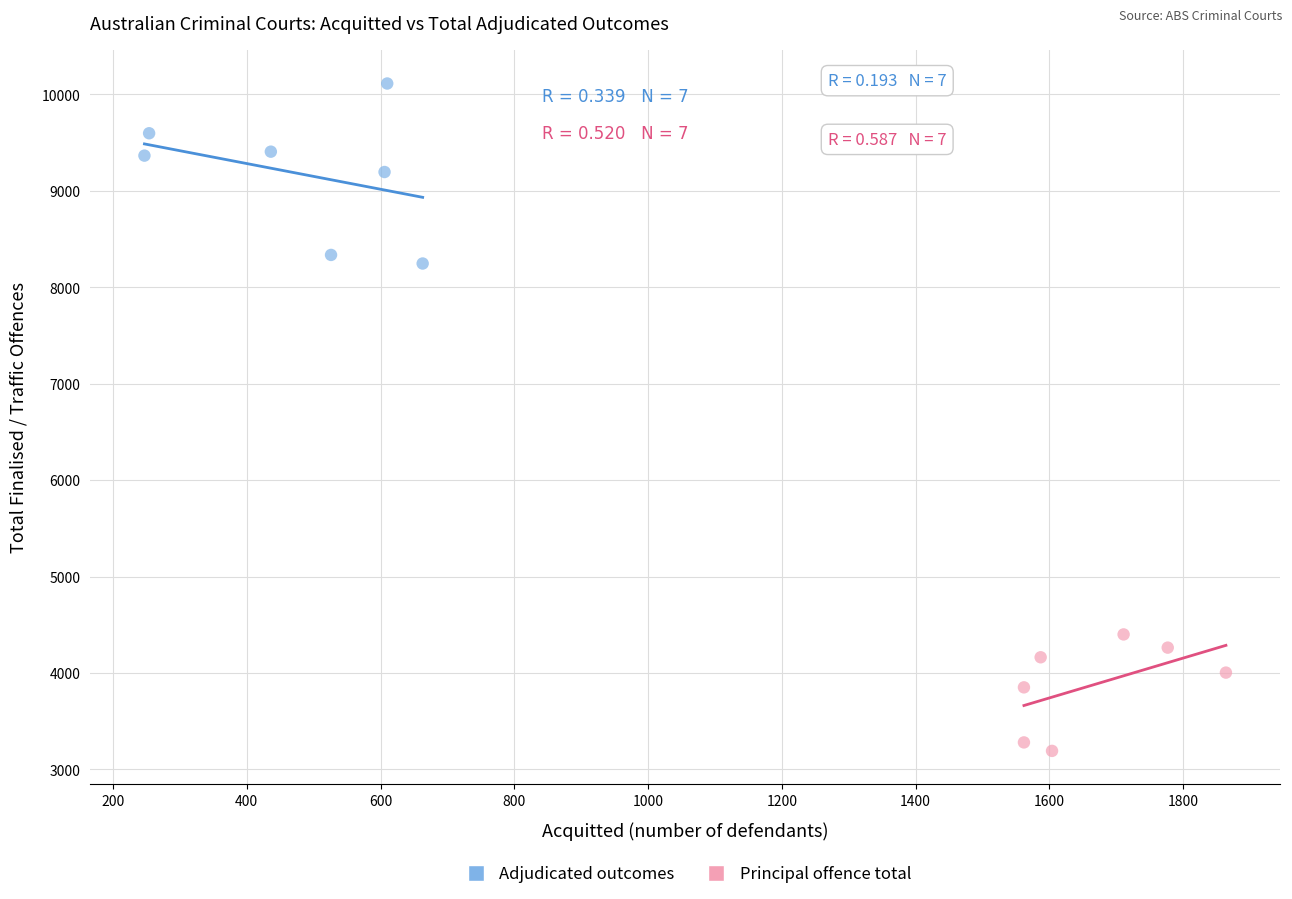

What are all the series names shown in the legend?

Adjudicated outcomes, Principal offence total